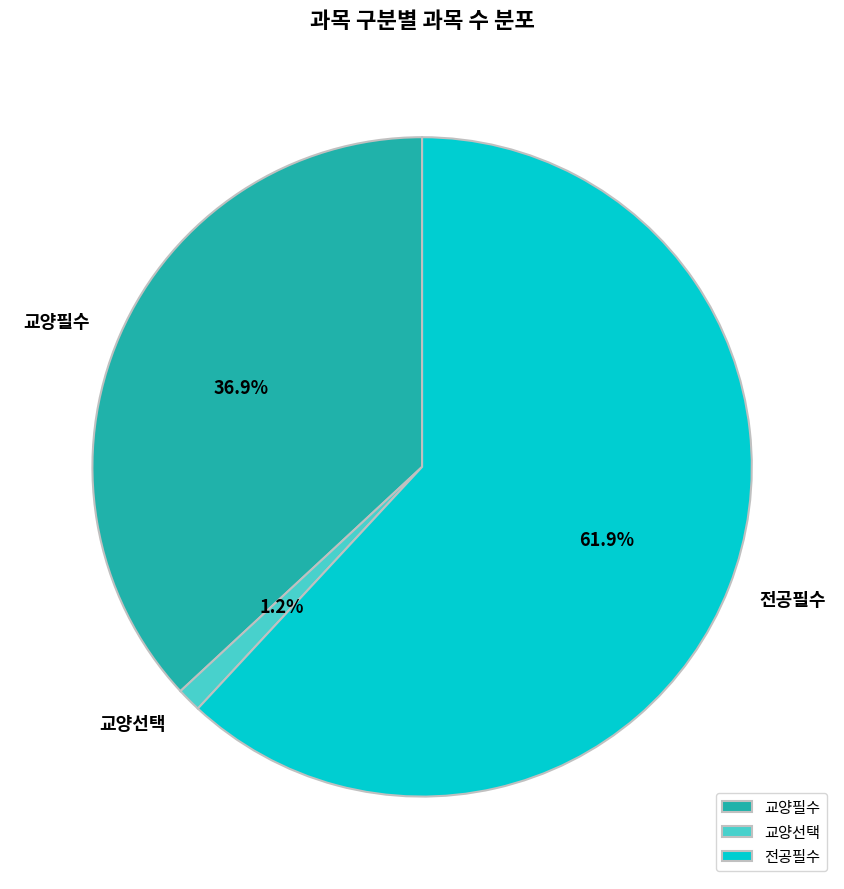

Which category has the smallest portion of the pie?

교양선택